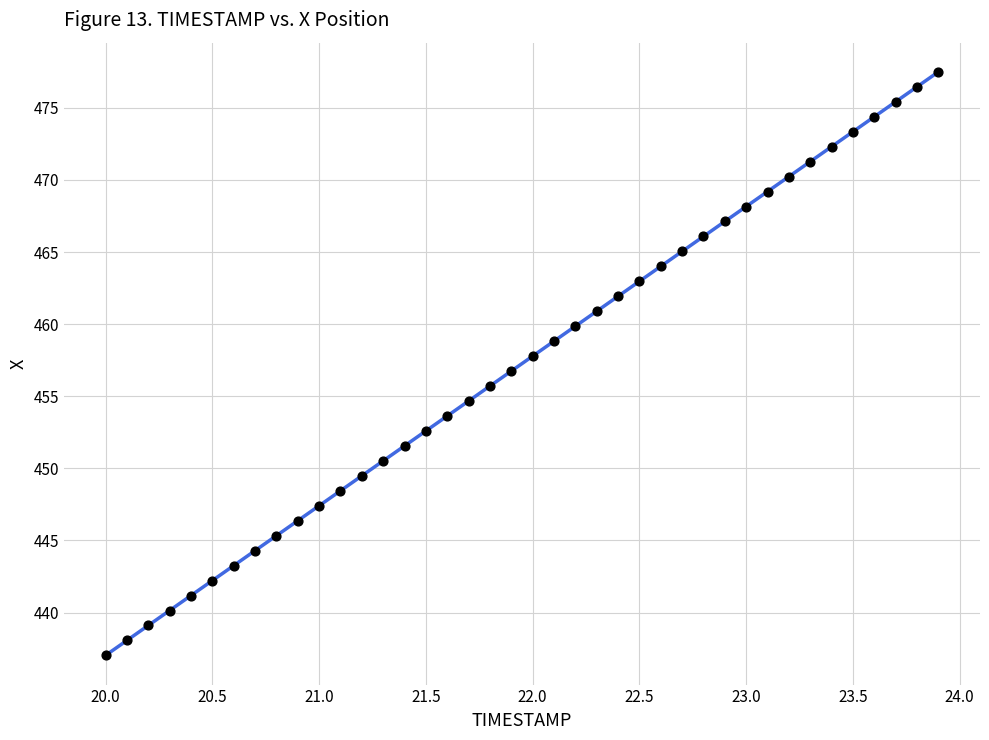

What is the range of X values (max minus min)?

3.9